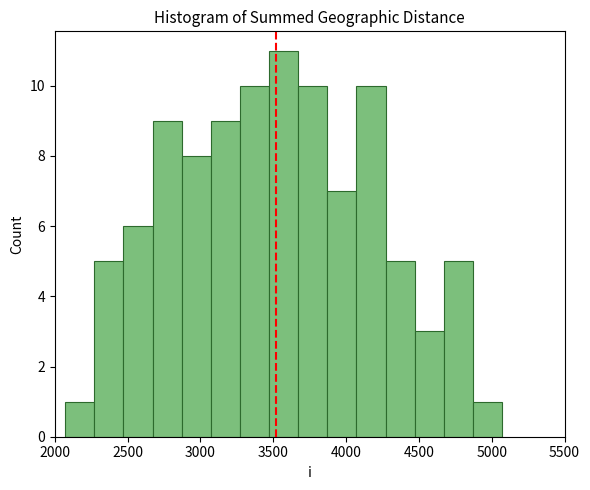

Reading left to right, list every bar in this chart as the range it spans on the x-axis followed by its height. Neither the bar edges nor the heights are printed on the chart, so give them approximately, as read against the axes.

2050 to 2250: 1
2250 to 2450: 5
2450 to 2650: 6
2650 to 2850: 9
2850 to 3050: 8
3050 to 3250: 9
3250 to 3450: 10
3450 to 3650: 11
3650 to 3850: 10
3850 to 4050: 7
4050 to 4250: 10
4250 to 4450: 5
4450 to 4650: 3
4650 to 4850: 5
4850 to 5050: 1